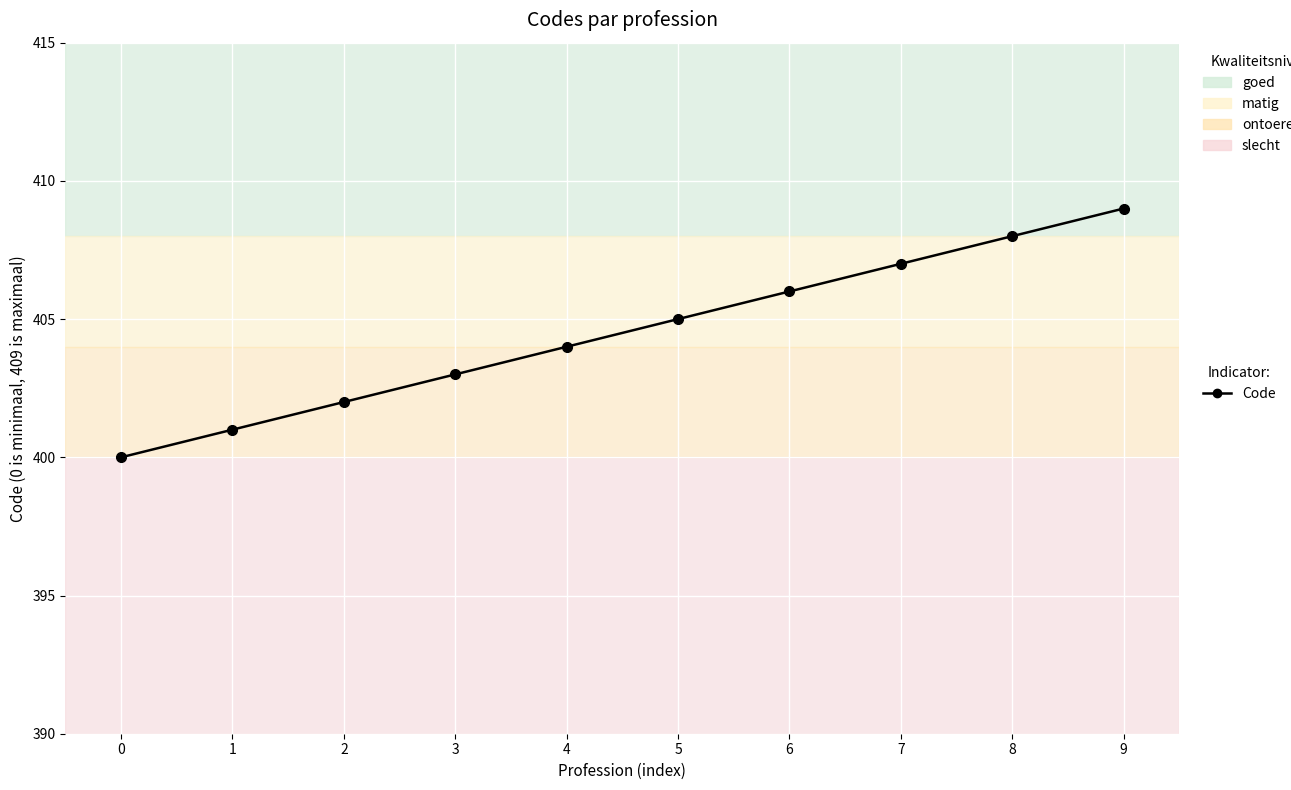

Rank the categories by value from lowest to highest.

0, 1, 2, 3, 4, 5, 6, 7, 8, 9